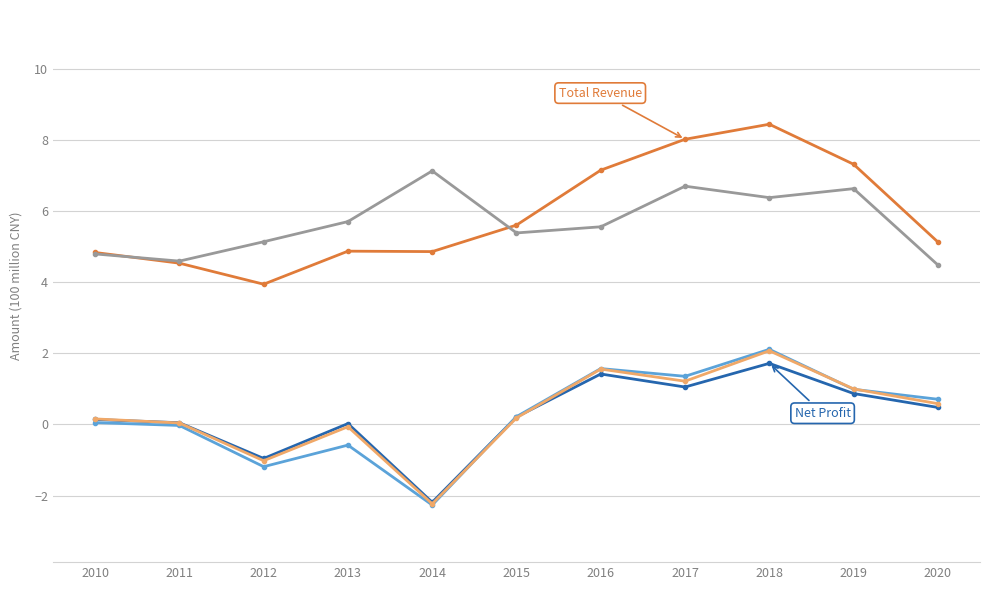

What is the smallest value displayed?

-2.3